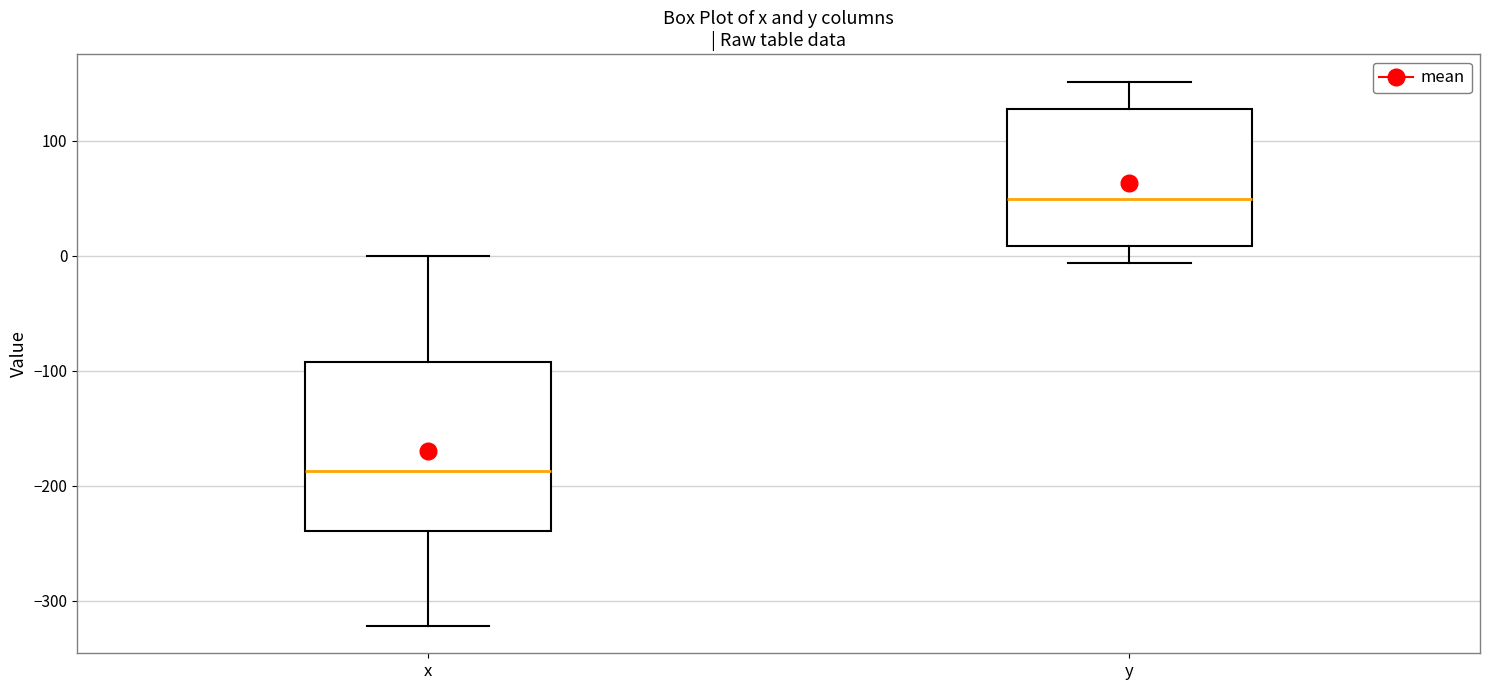

Comparing the boxes themselves (not the whiskers), which one is the tallest?

x